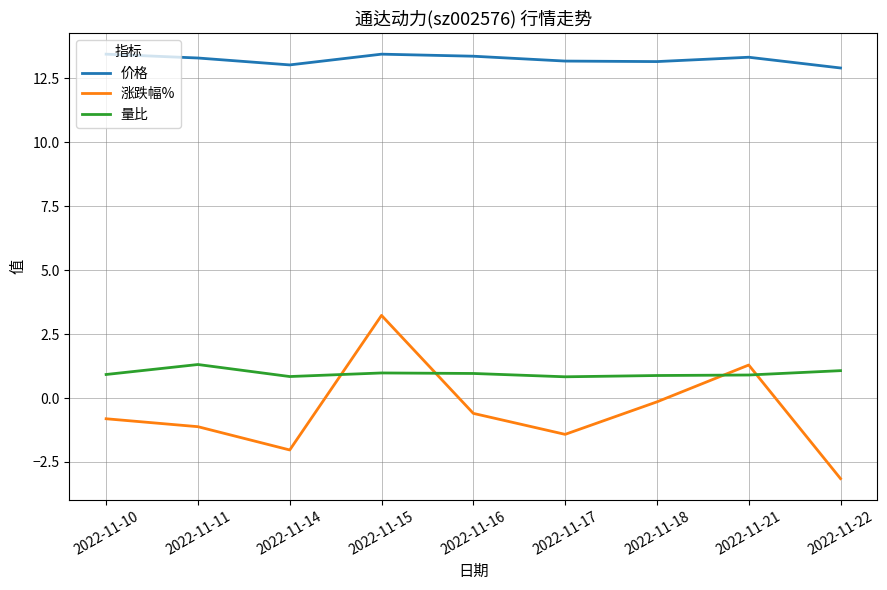

The 量比 series shows 1.3 at 2022-11-11. True or false?

True